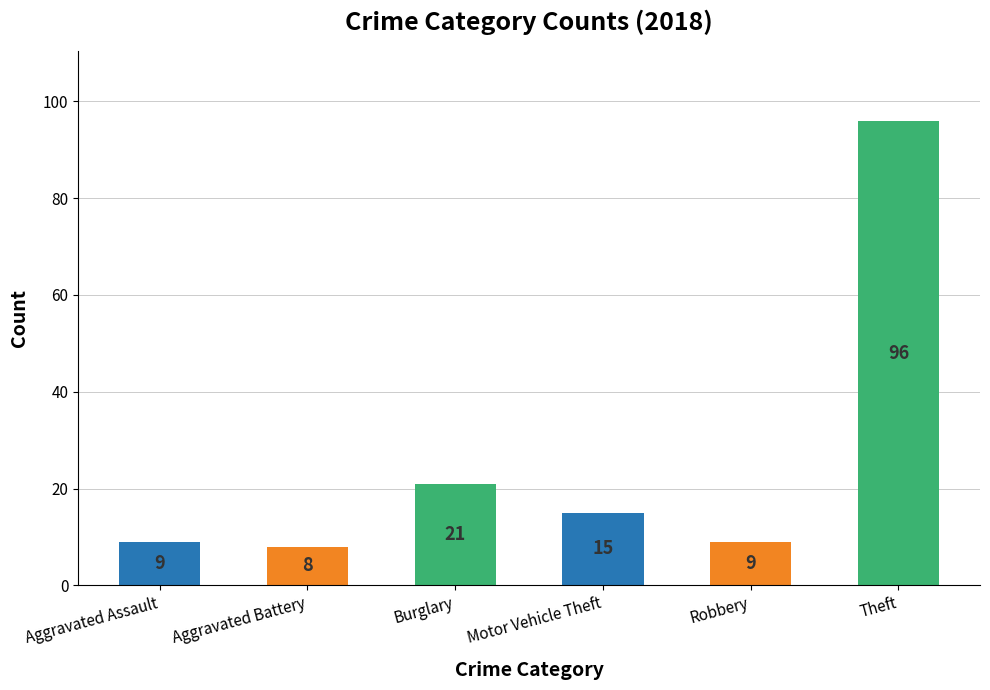

Which has a higher value, Theft or Aggravated Battery?

Theft